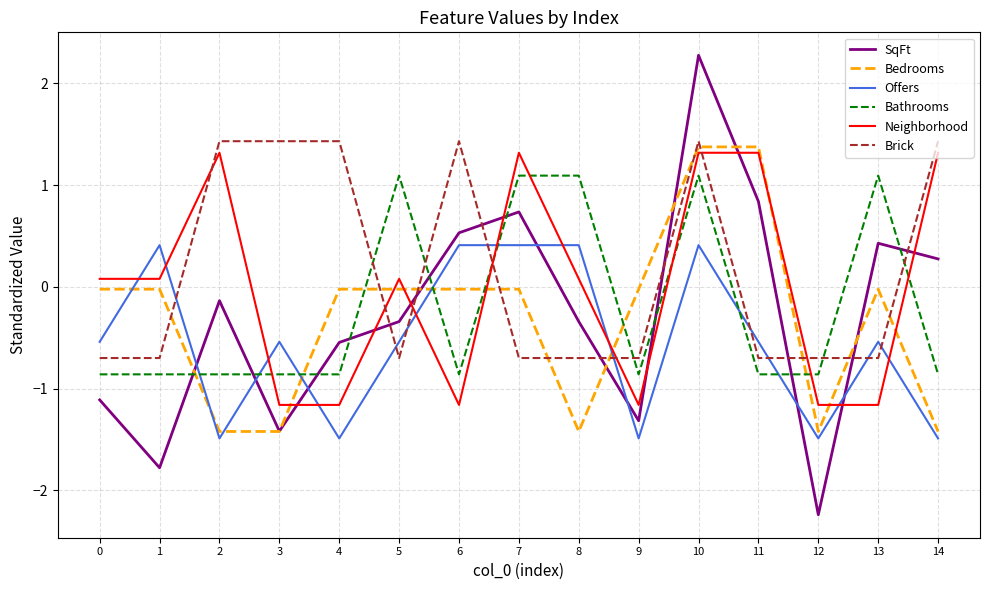

What is the sum of the Bathrooms values at 11 and 1?

-1.7